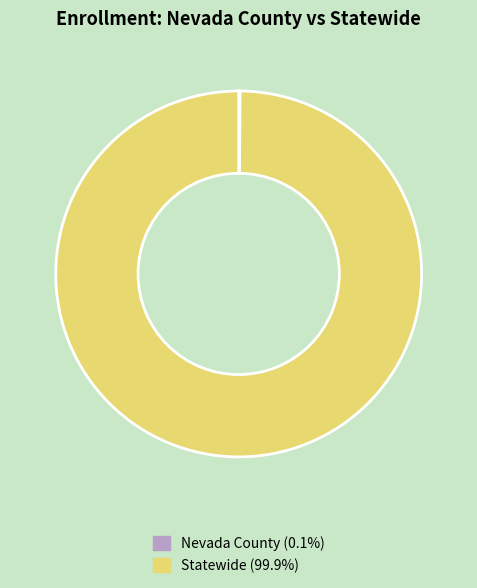

Which slice represents more than half of the pie?

Statewide